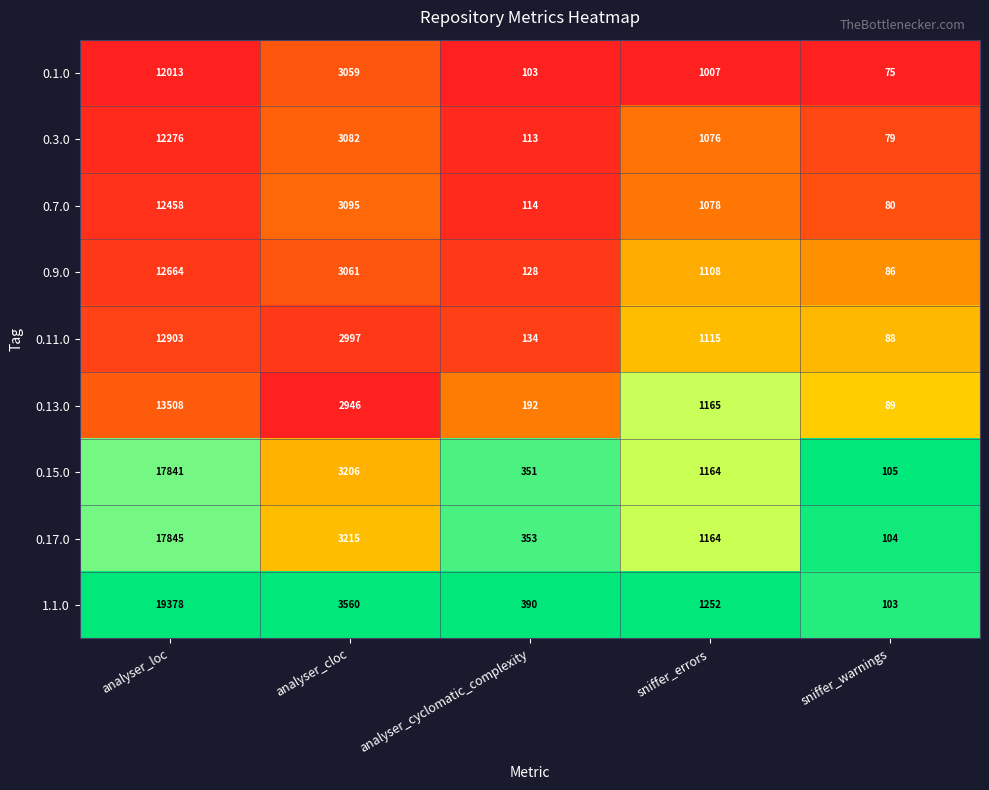

Read the 0.11.0 value at analyser_cyclomatic_complexity, to the nearest 100.

100